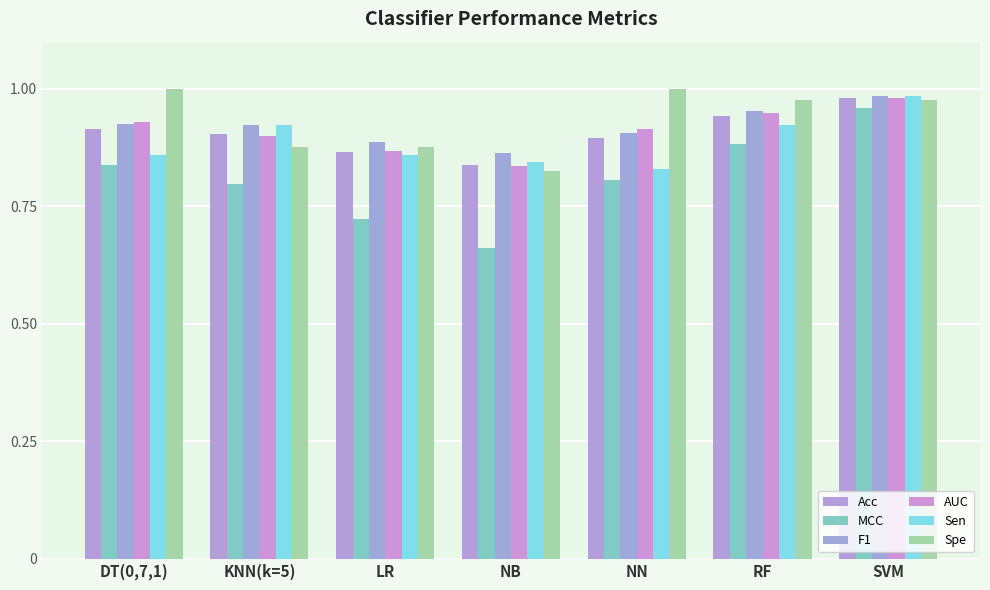

What is the spread (max minus min) of values at DT(0,7,1)?

0.2